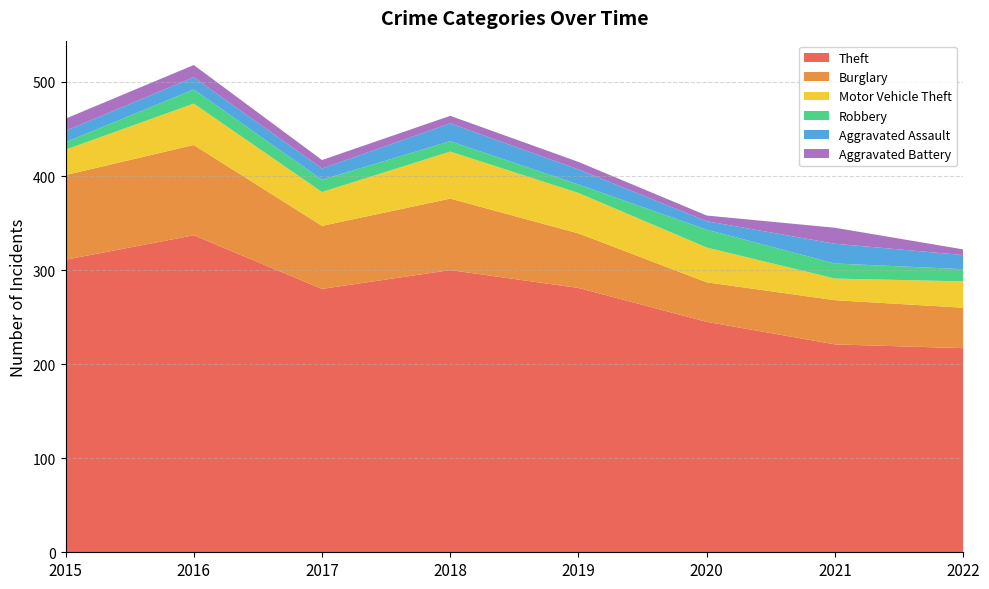

Reading left to right, what are all the values shown in this chart?

Theft: 2015=311	2016=337	2017=280	2018=300	2019=281	2020=245	2021=221	2022=217
Burglary: 2015=90	2016=96	2017=67	2018=76	2019=58	2020=42	2021=47	2022=43
Motor Vehicle Theft: 2015=27	2016=44	2017=36	2018=50	2019=43	2020=37	2021=23	2022=28
Robbery: 2015=8	2016=15	2017=13	2018=11	2019=9	2020=19	2021=16	2022=13
Aggravated Assault: 2015=12	2016=13	2017=12	2018=19	2019=16	2020=9	2021=21	2022=15
Aggravated Battery: 2015=13	2016=13	2017=9	2018=8	2019=8	2020=6	2021=17	2022=6